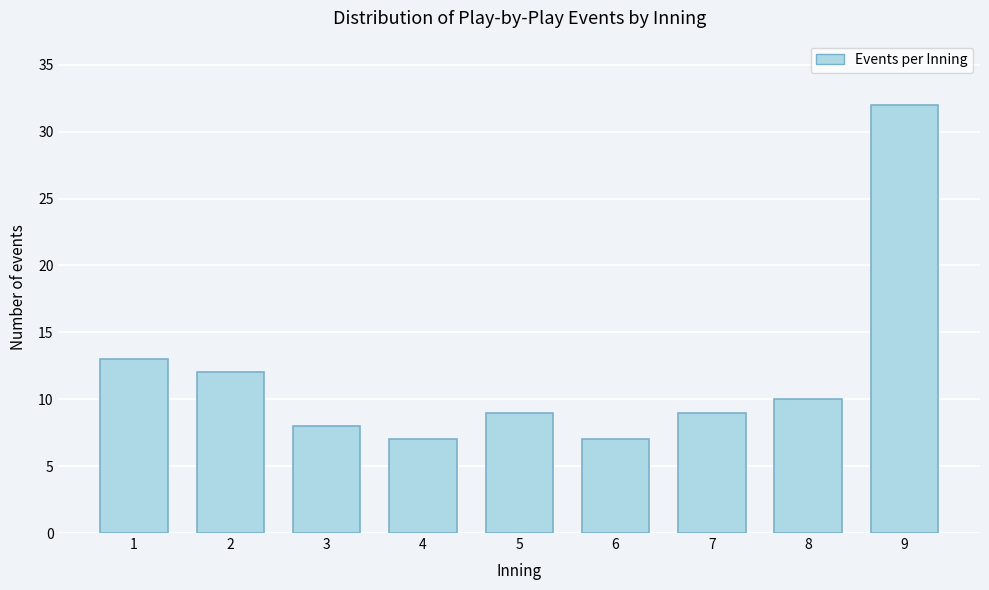

Reading left to right, what are all the values shown in this chart?

13	12	8	7	9	7	9	10	32